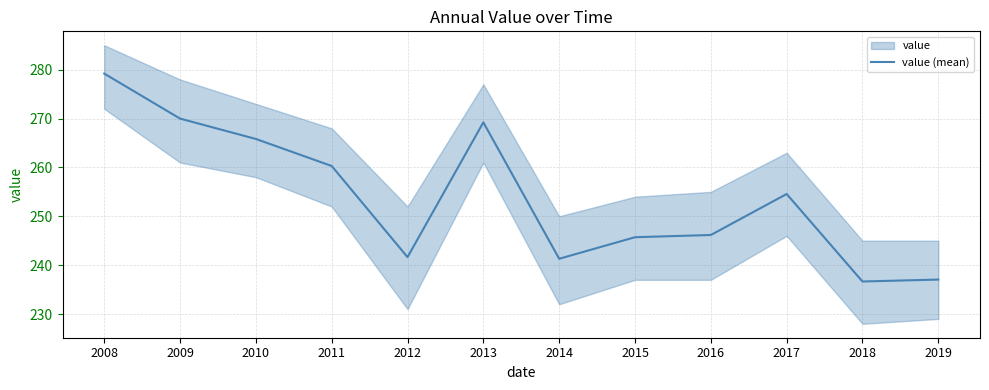

The chart shows a value of 157.9 at 2010. True or false?

False